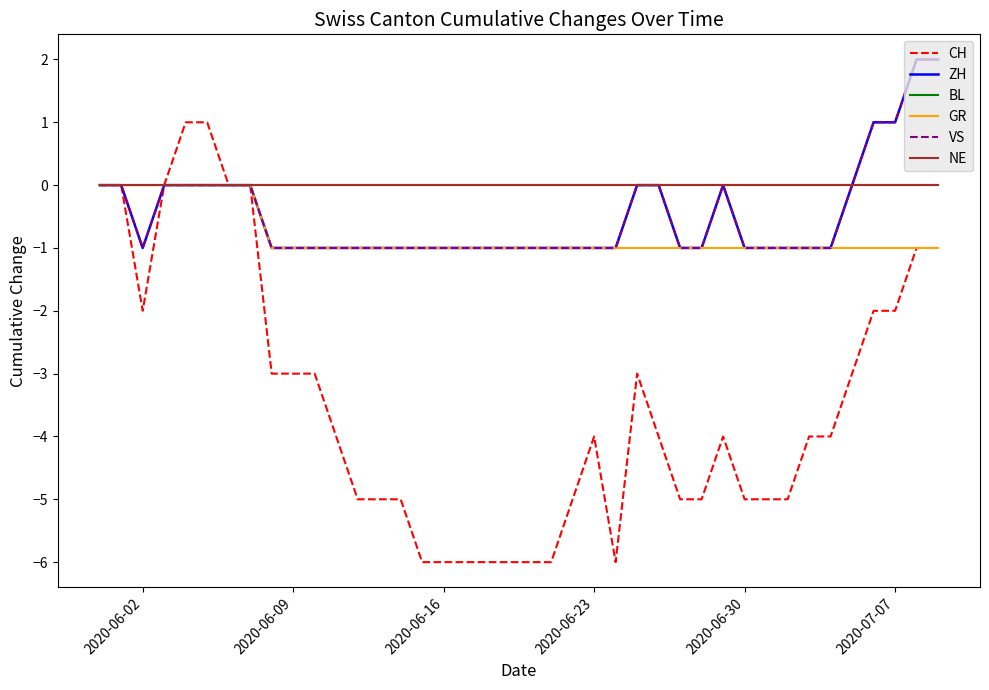

Does the chart have visible grid lines?

No